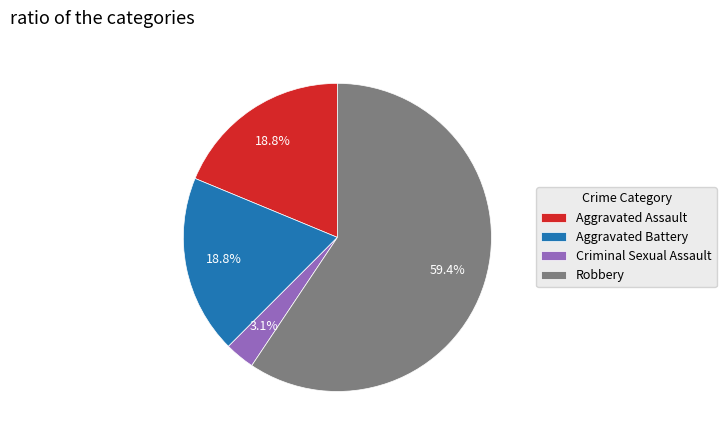

To the nearest percent, what percentage of the pie is Robbery?

59%